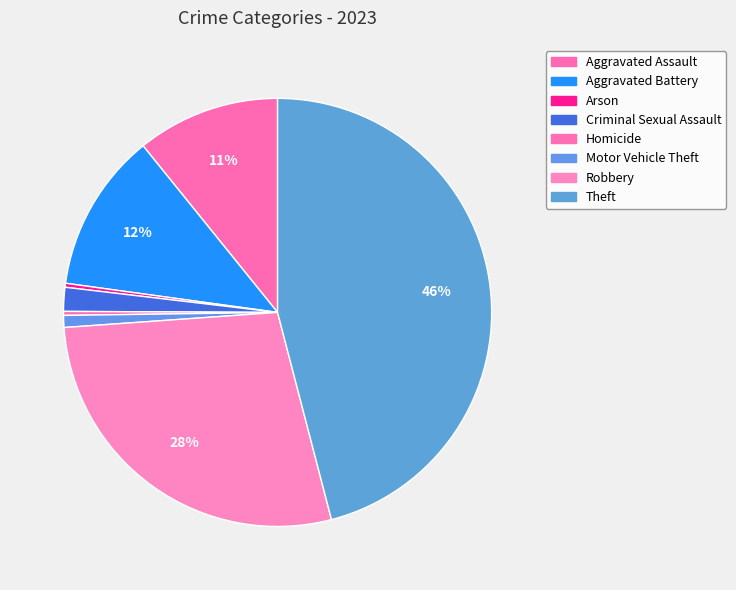

Count the number of slices in the pie.

8